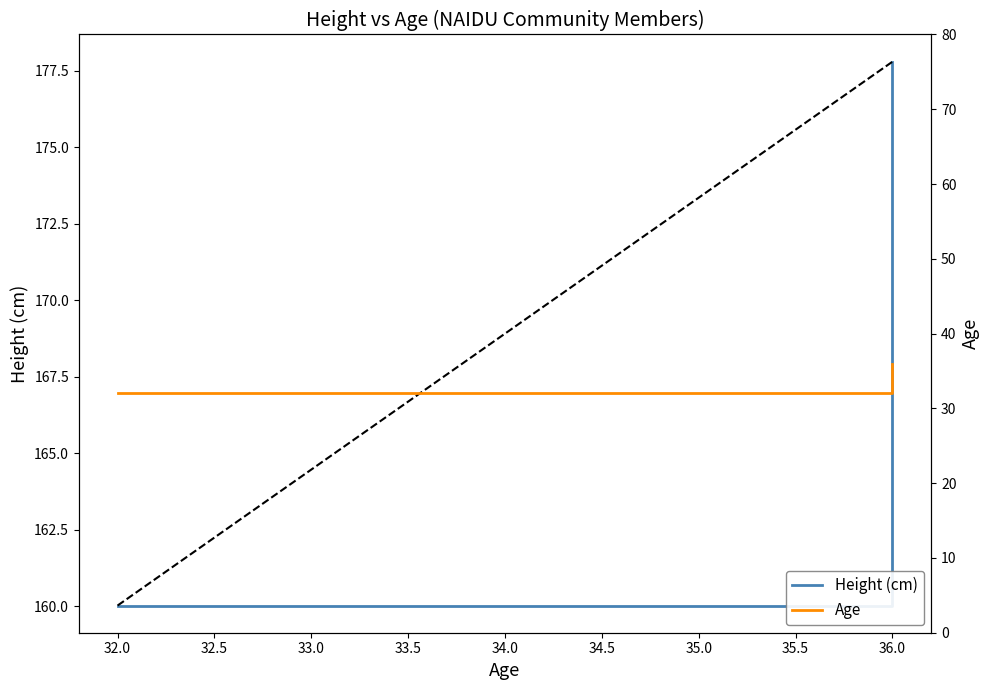

Which series has the largest total across all categories?

Height (cm)